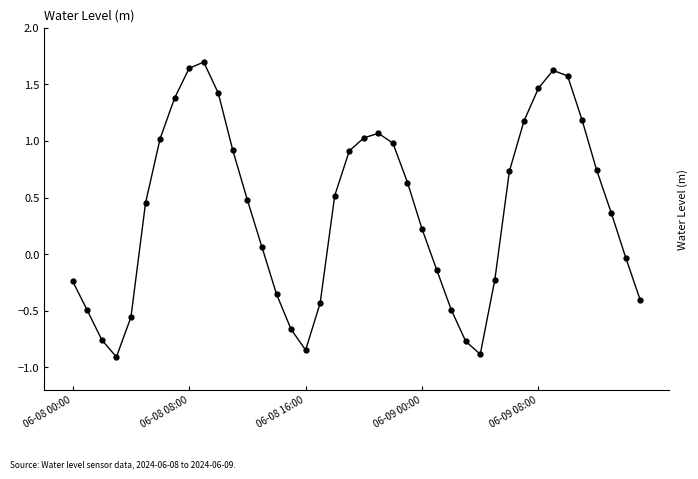

How many interior local peaks (higher than both neighbors) does the data have?

3